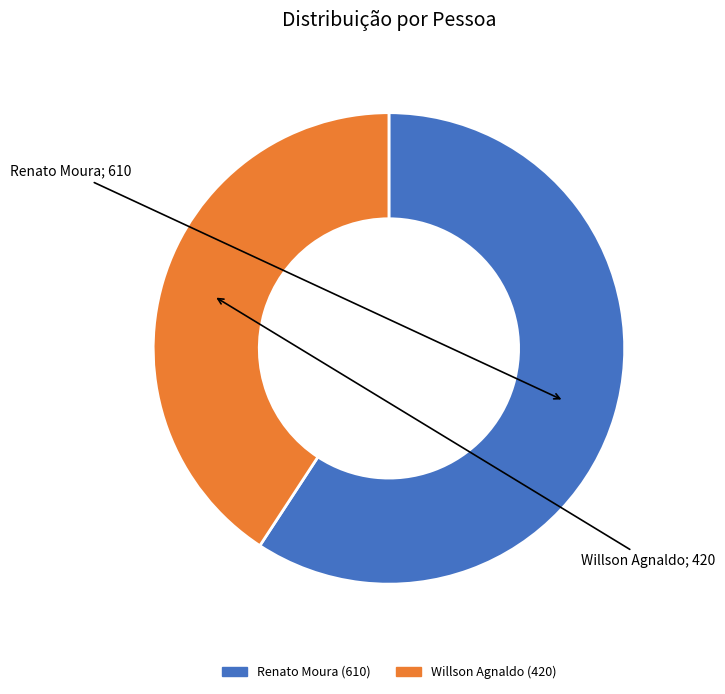

How many slices are in this pie chart?

2